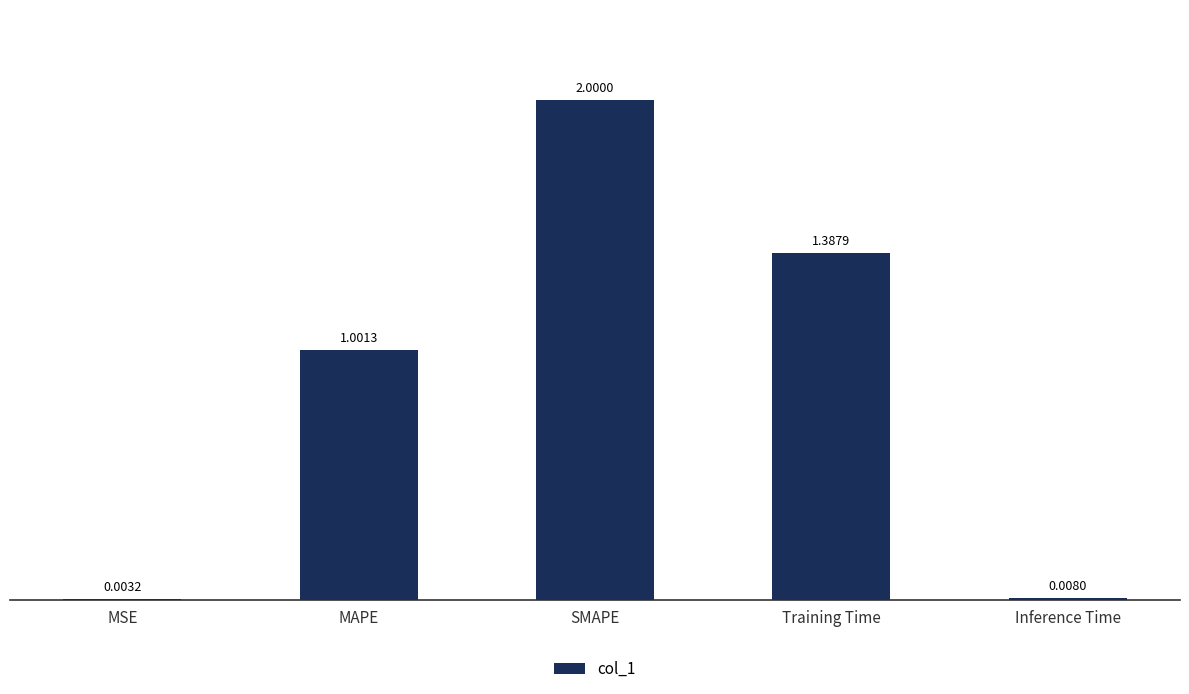

What is the maximum value shown in the chart?

2.0